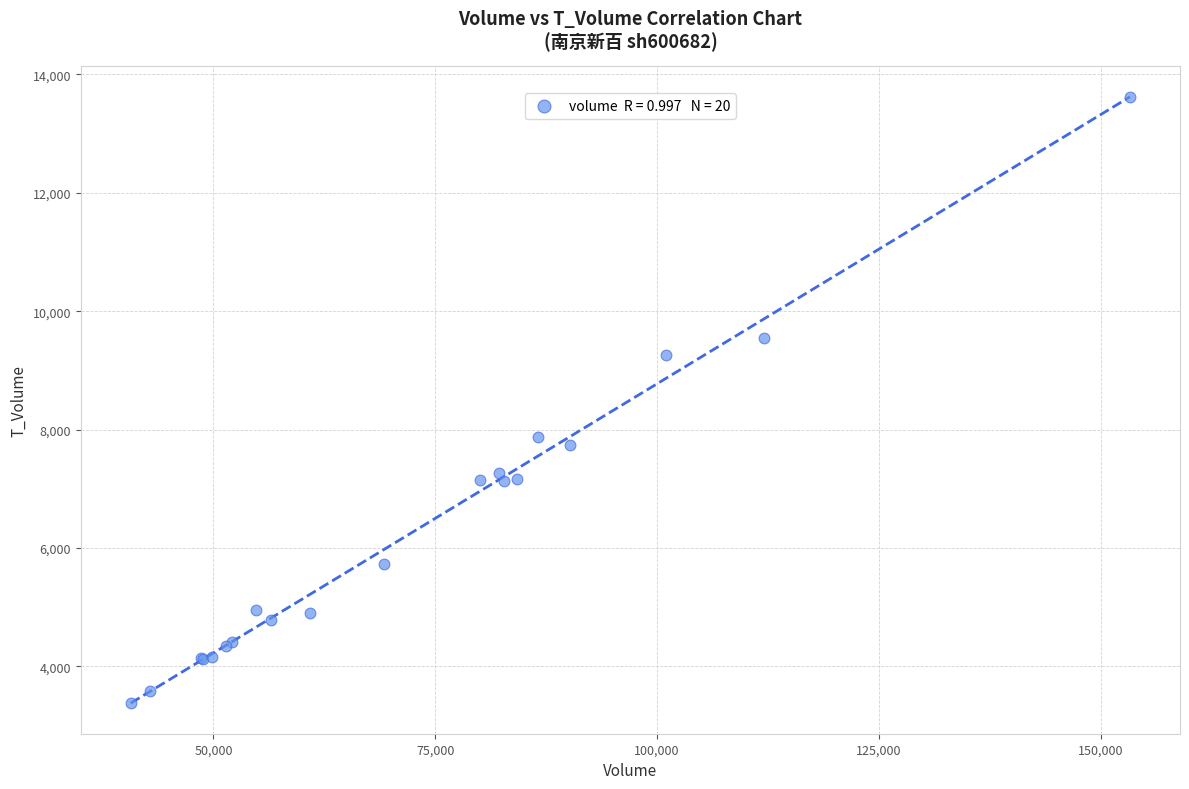

What Y value in the scatter plot is closest to 8497?

7880